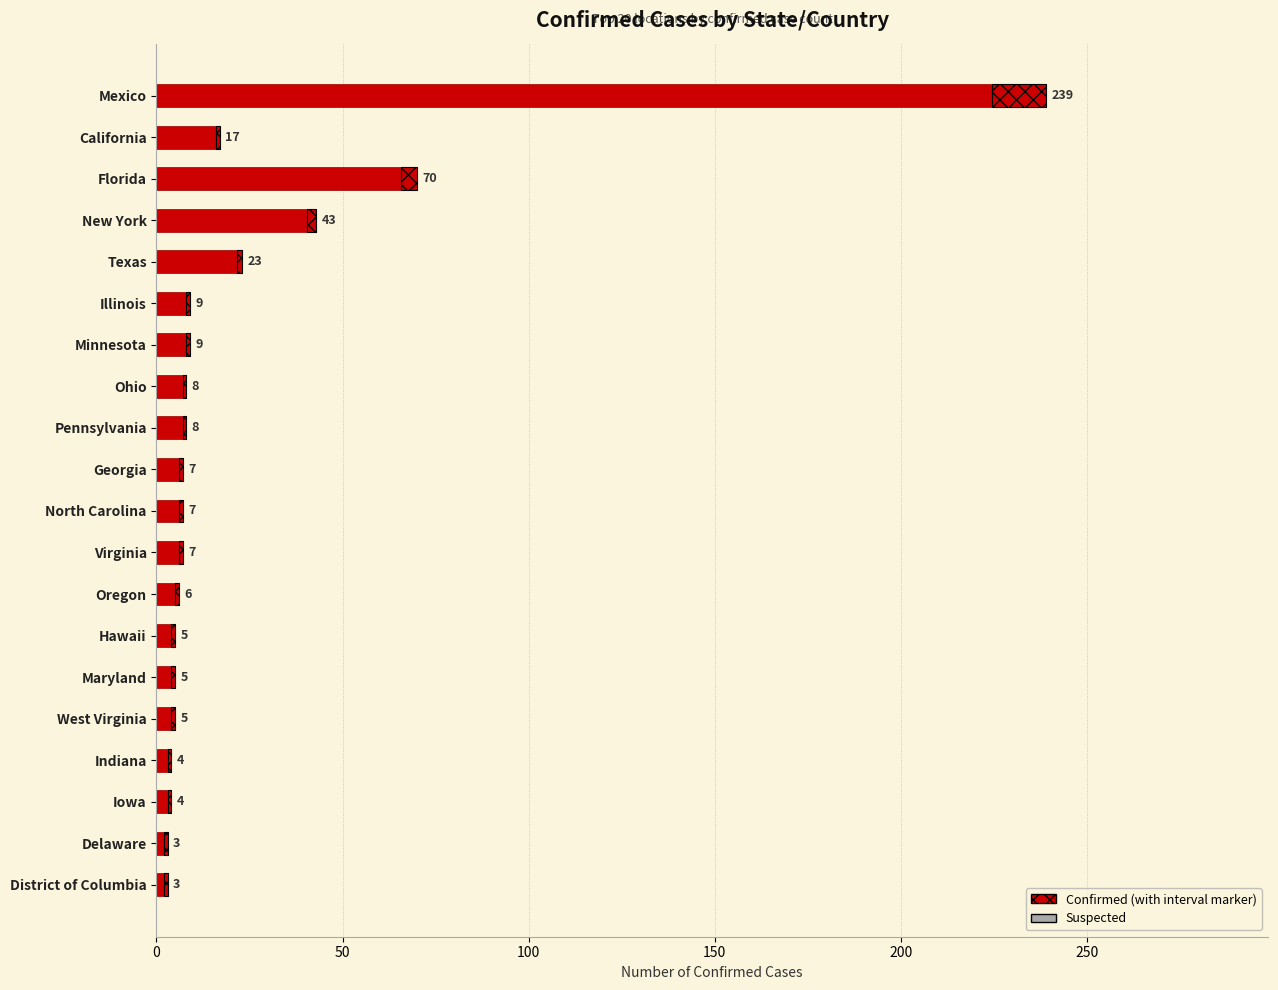

What is the ratio of the value at Pennsylvania to the value at Ohio?

1.0